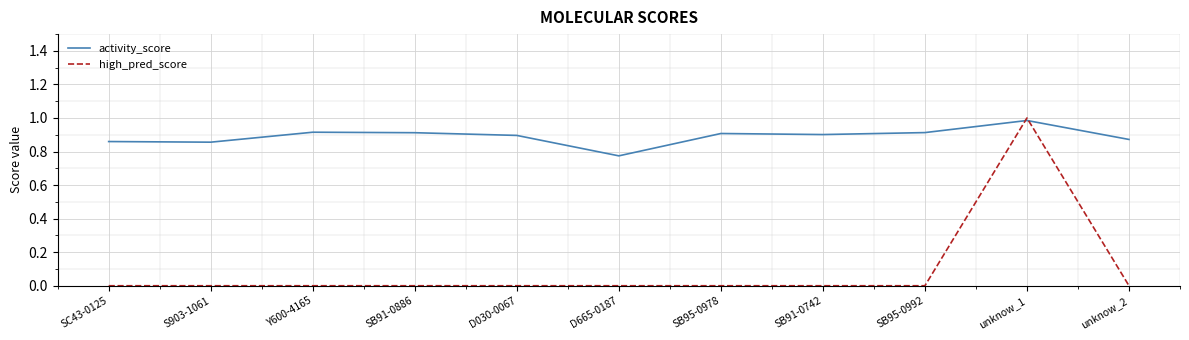

What position from the left is SC43-0125?

1